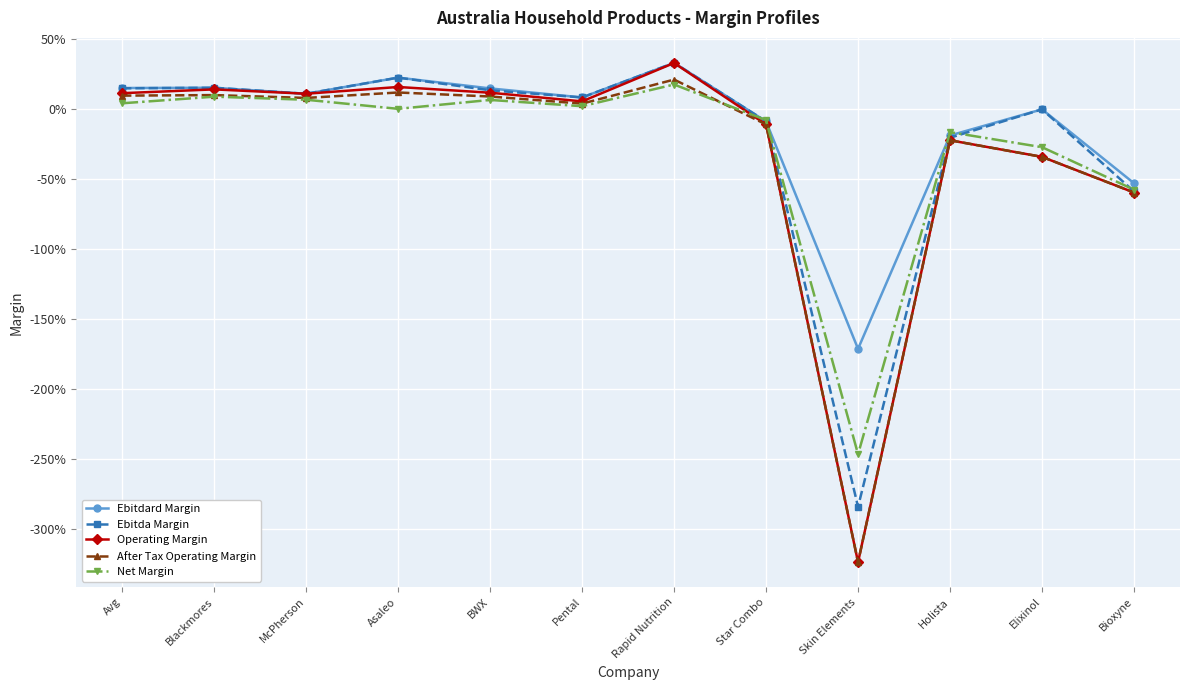

What is the sum of the Ebitda Margin values at Blackmores and Elixinol?

0.1